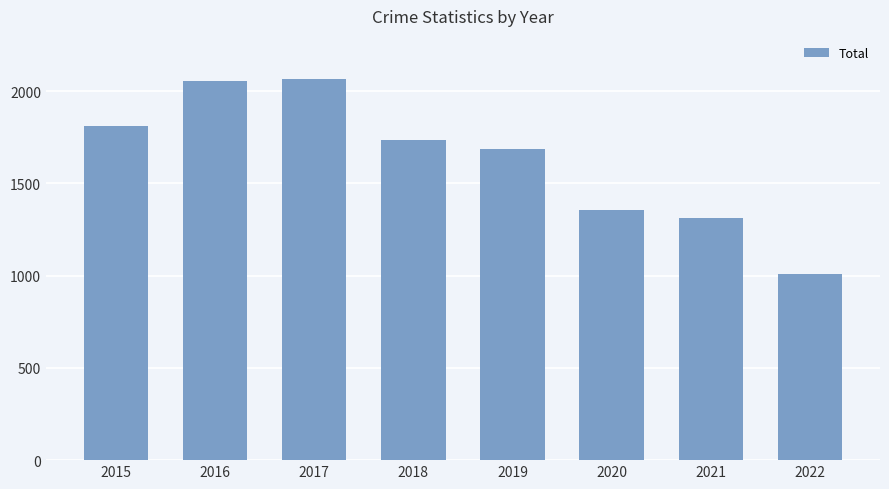

At which label is the value closest to 1537?

2019